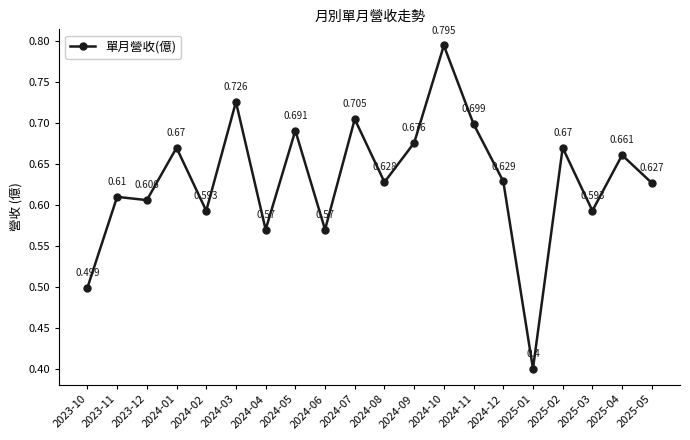

True or false: there are more than 1 points higher than both neighbors.

True